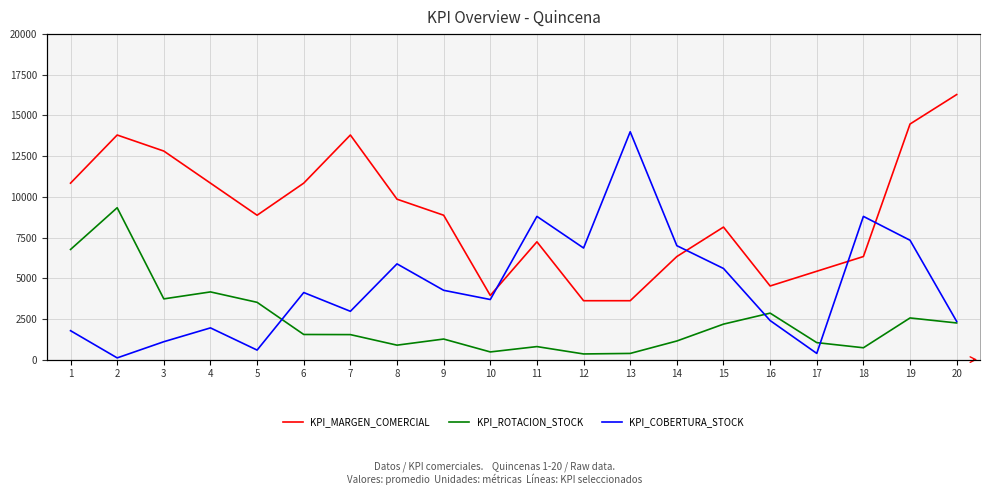

What is the total value across all series at 2?

13802.4